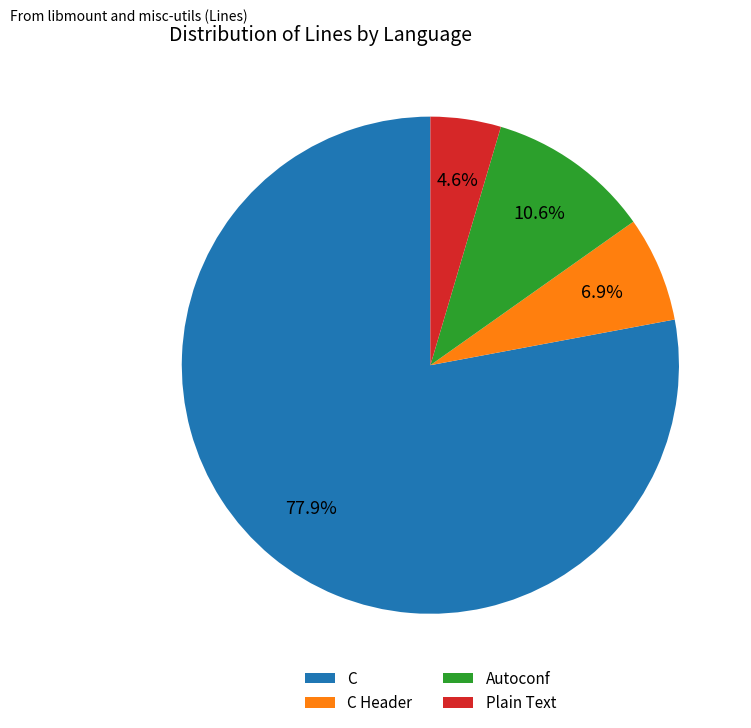

Rank the categories by value from lowest to highest.

Plain Text, C Header, Autoconf, C